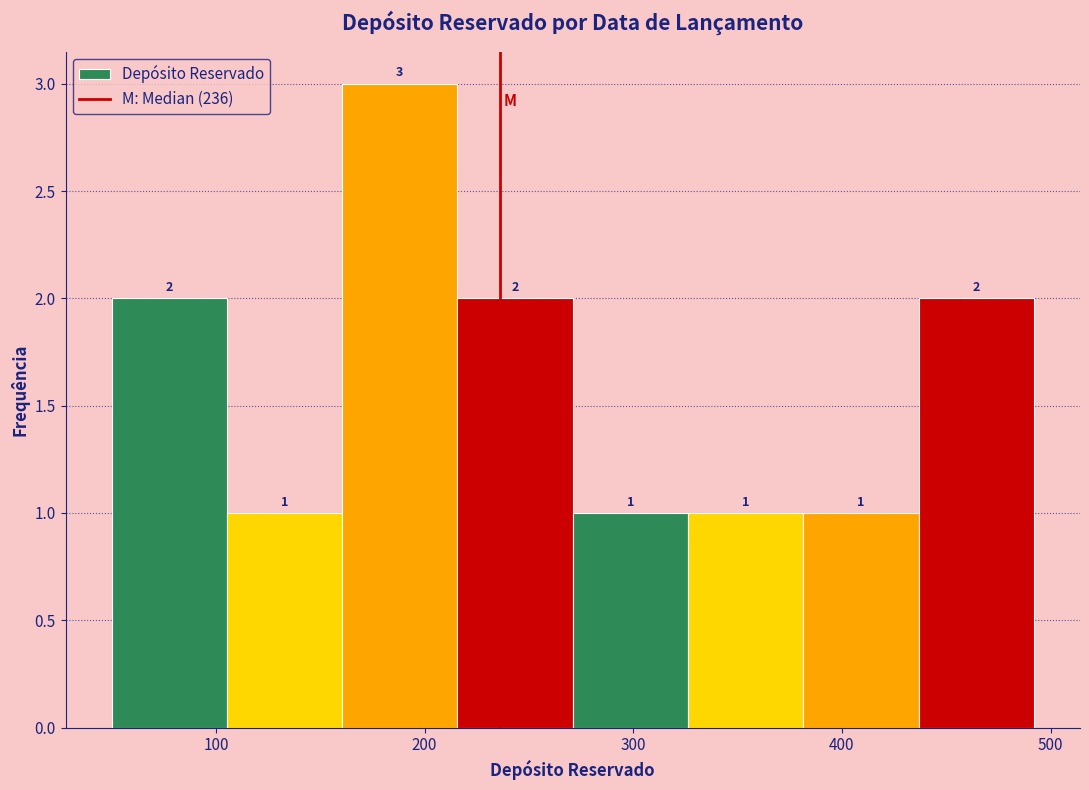

What is the height of the bar covering 50 to 110 on the x-axis? The bar edges are not printed on the chart, so give them approximately, as read against the axis.

2